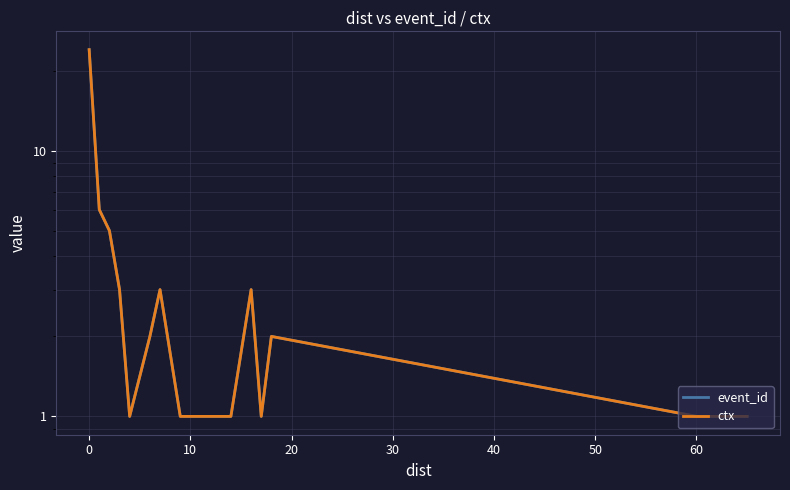

Which series has the largest total across all categories?

event_id